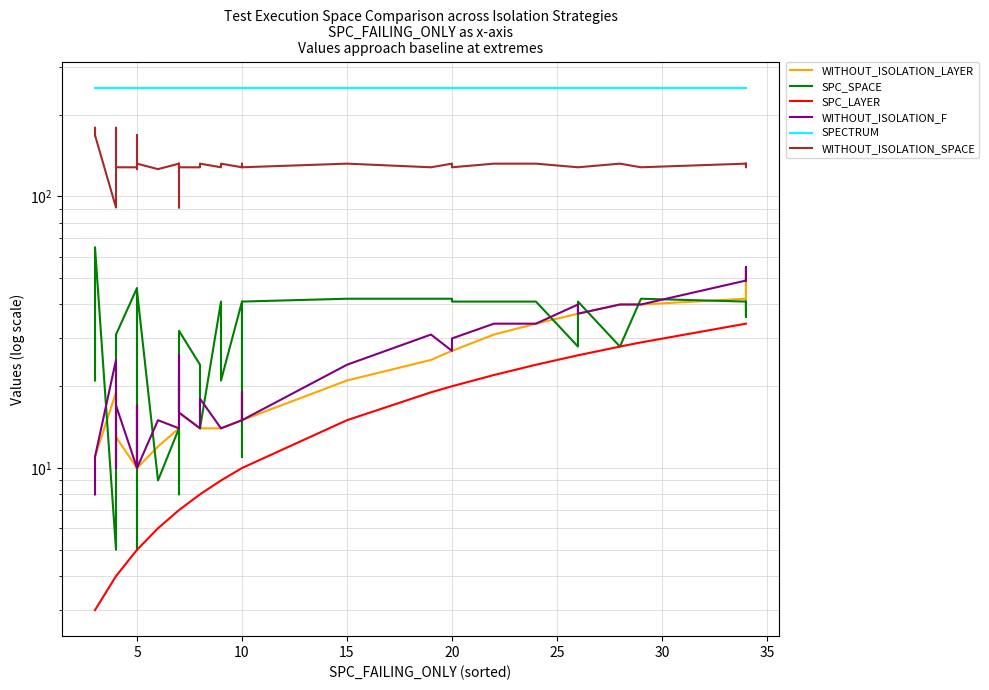

Between 10 and 15, which series saw the biggest shift?

SPC_SPACE